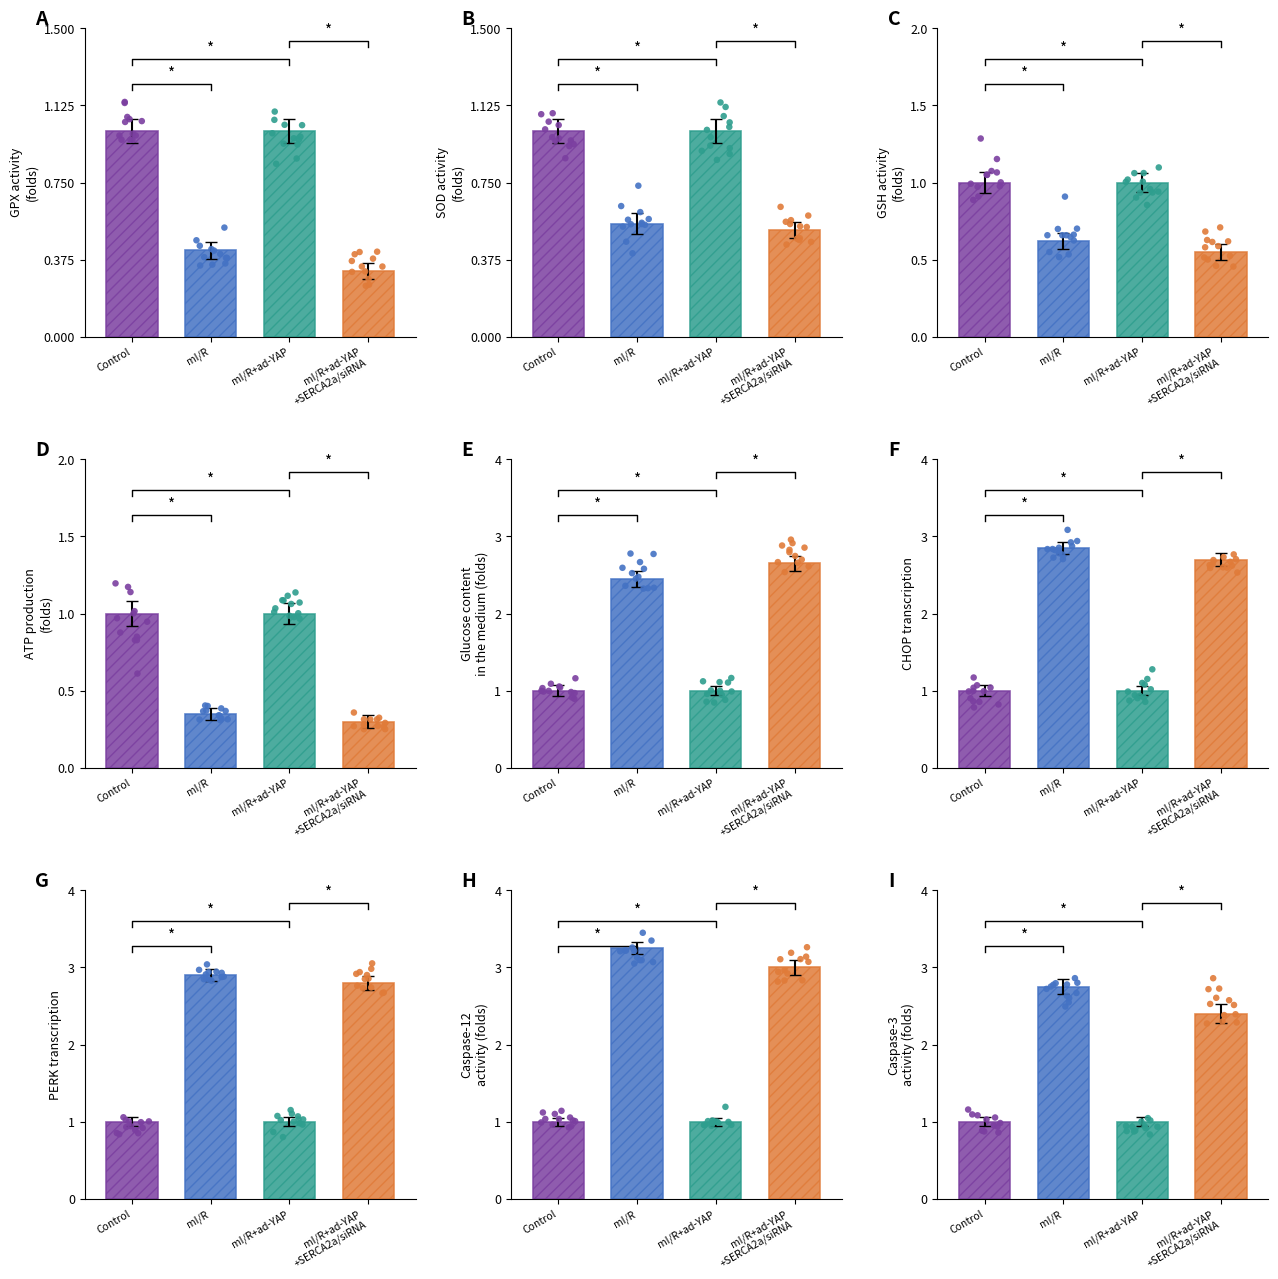

What is the total value across all series at 3?

2.6